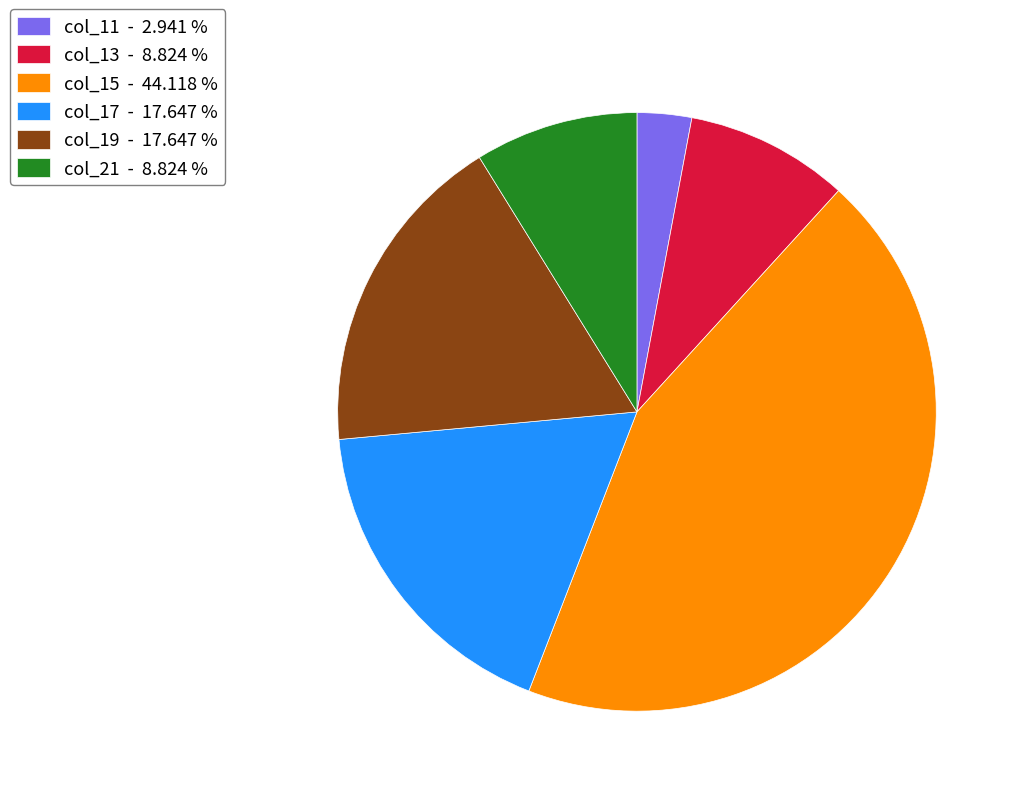

Does col_15 - 44.118 % account for over 50% of the chart?

No